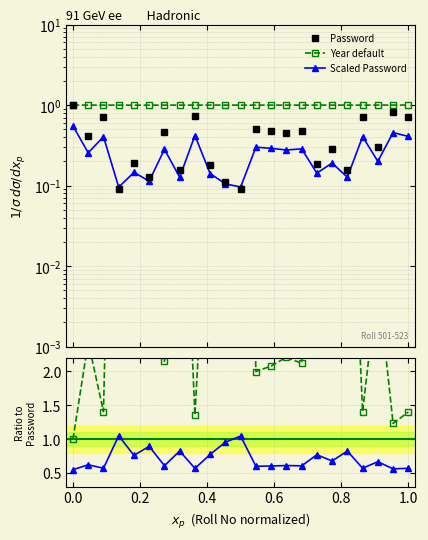

Rank the series by their maximum value, from lowest to highest.

Scaled Password, Password, Year default, Scaled / Password, Year / Password